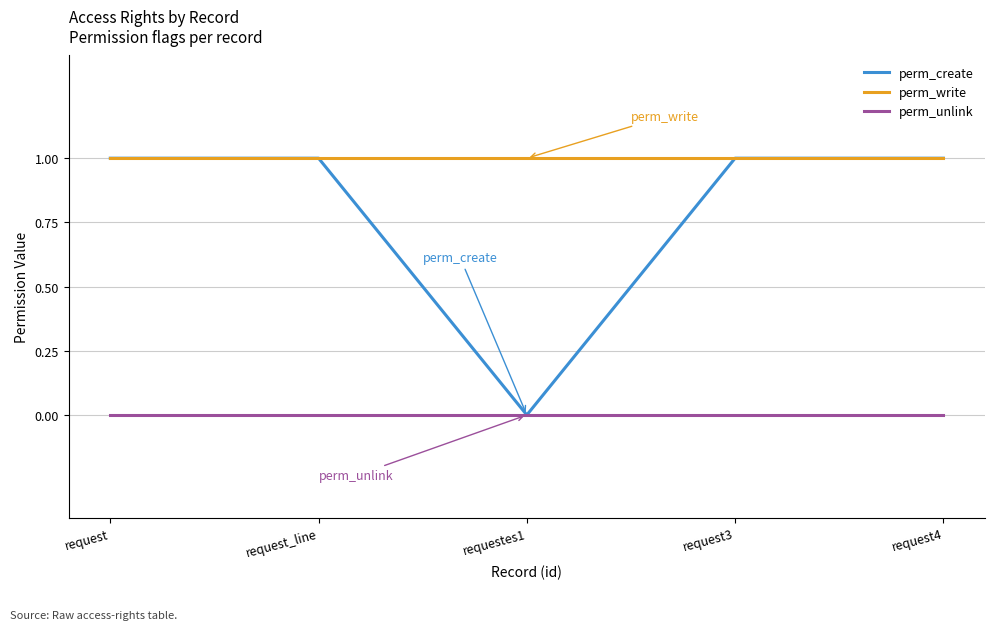

Is this an area chart (filled region under the line)?

No